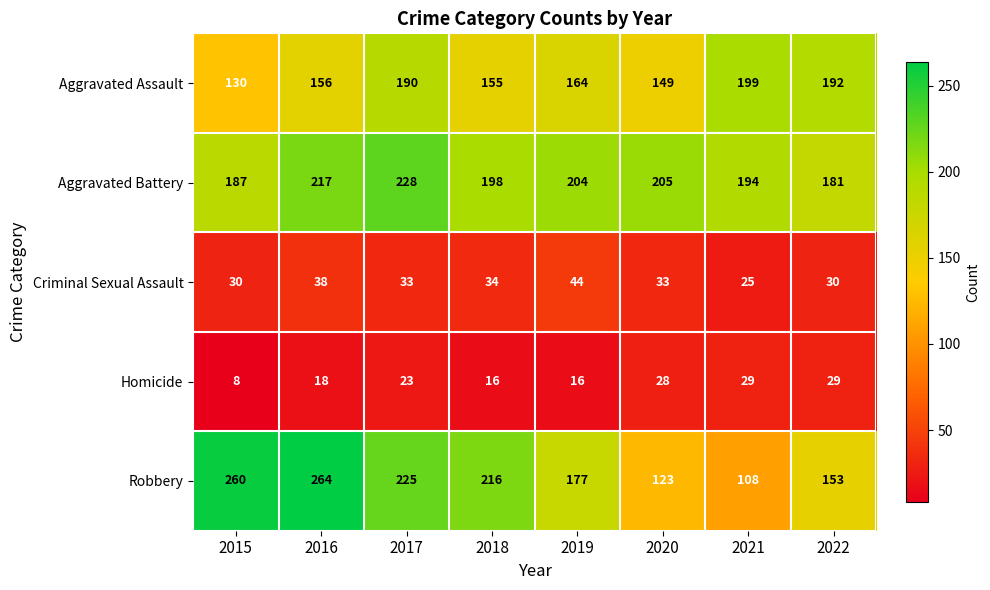

Which category has the lowest value across all series?

2015